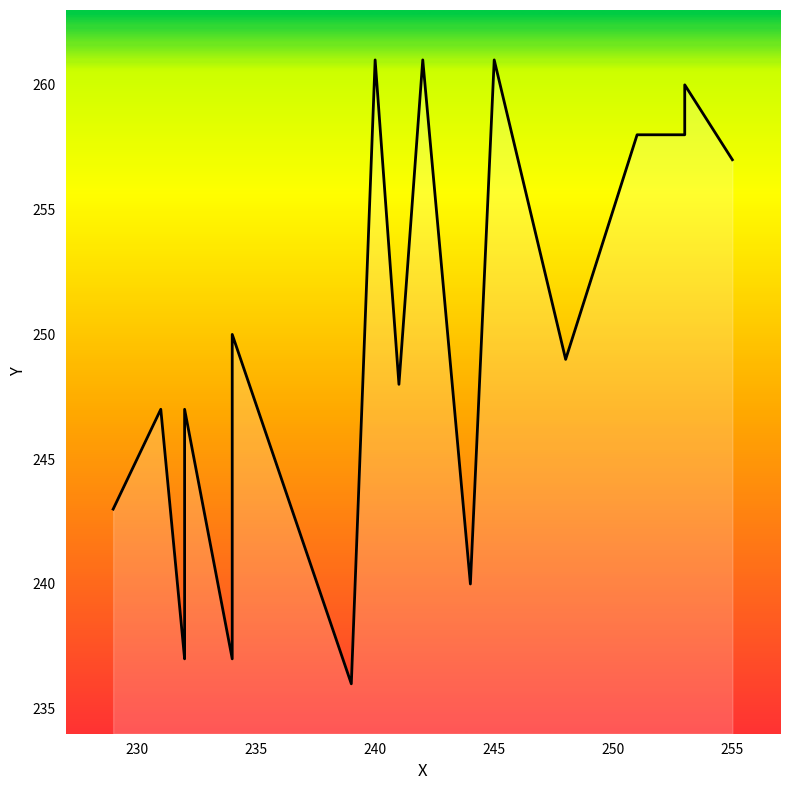

True or false: the data has more than 1 interior local peaks.

True